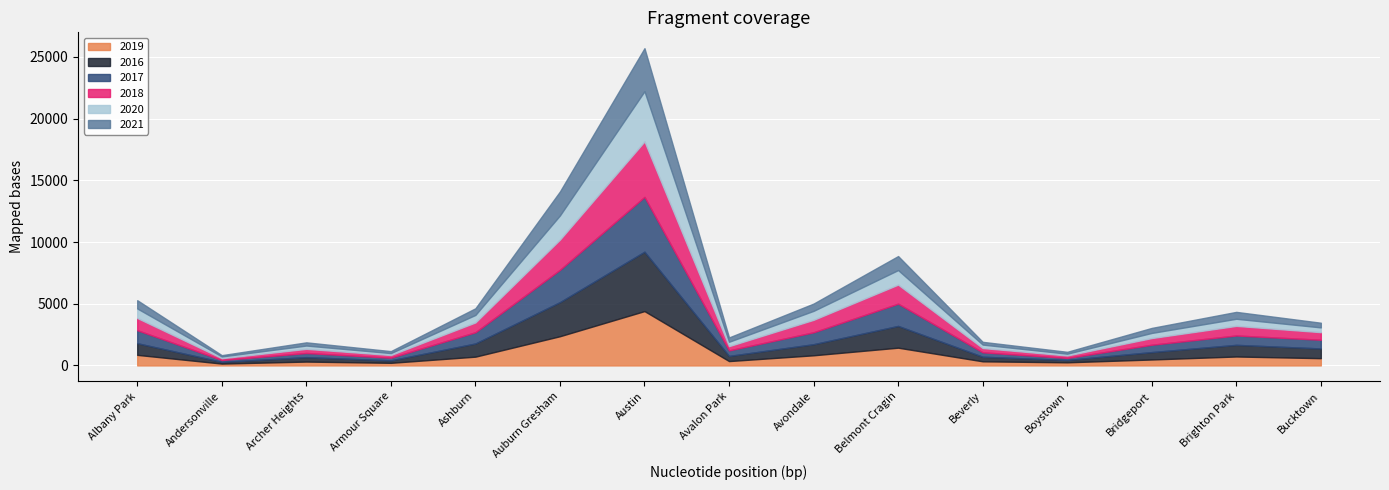

Where does the 2017 series first go above 705?

Albany Park